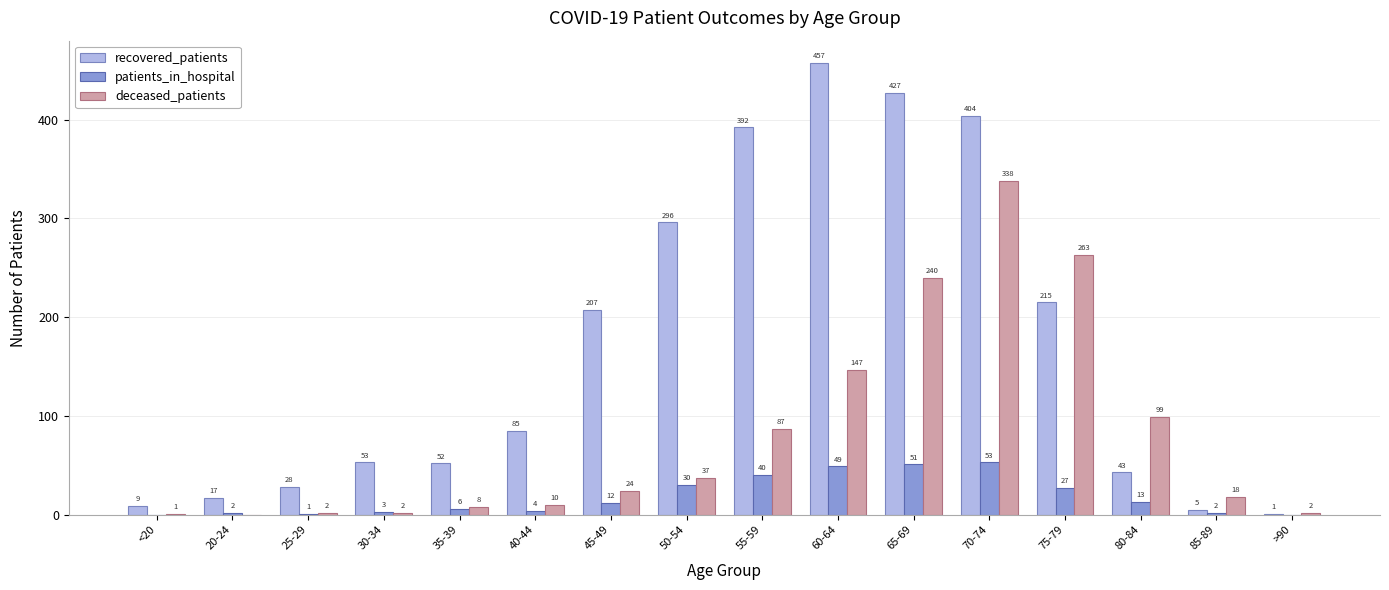

What is the sum of all deceased_patients values?

1278